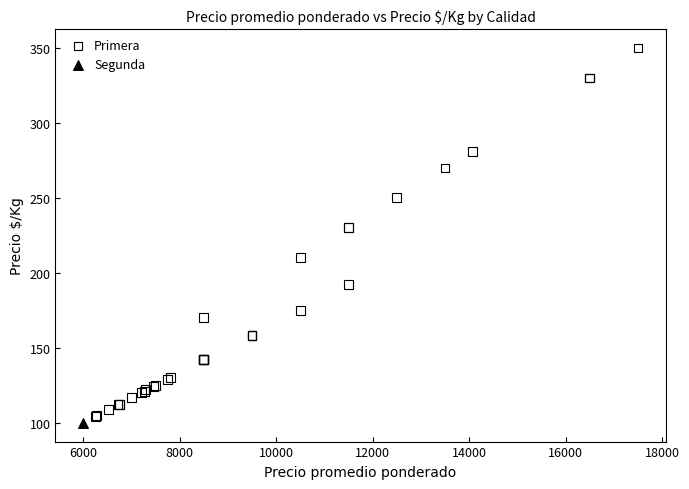

What are all the series names shown in the legend?

Primera, Segunda